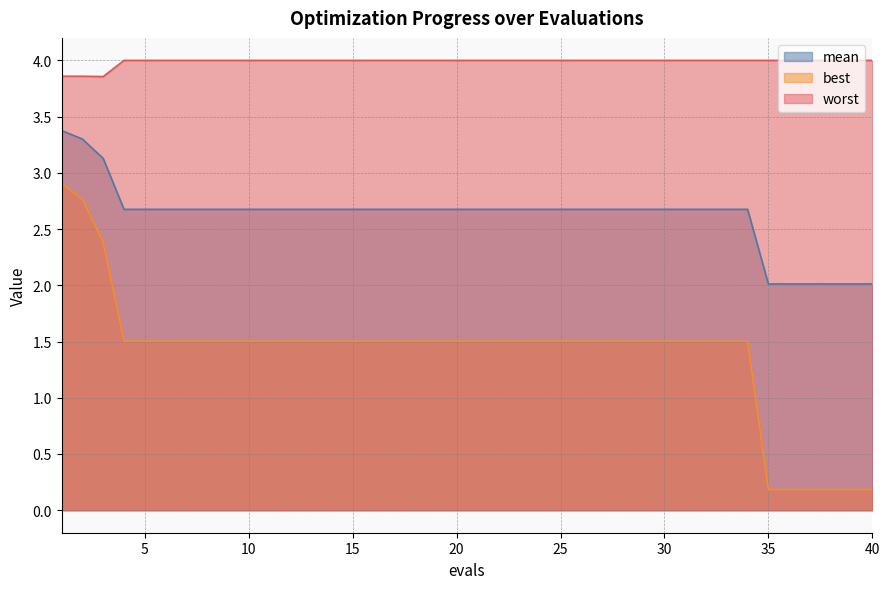

Rank the series at 40 from highest to lowest value.

worst, mean, best